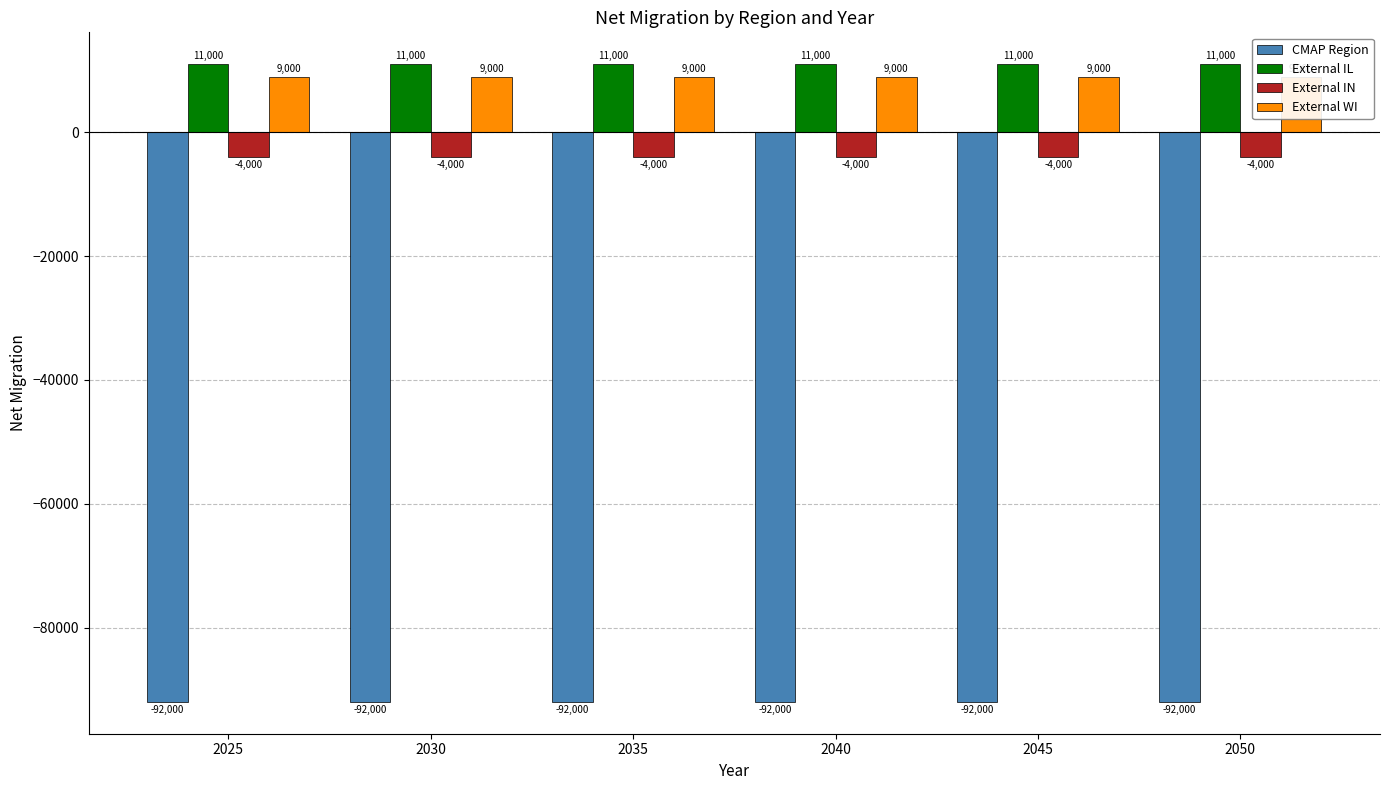

What is the value of the External IN bar at the 5th from the left?

-4000